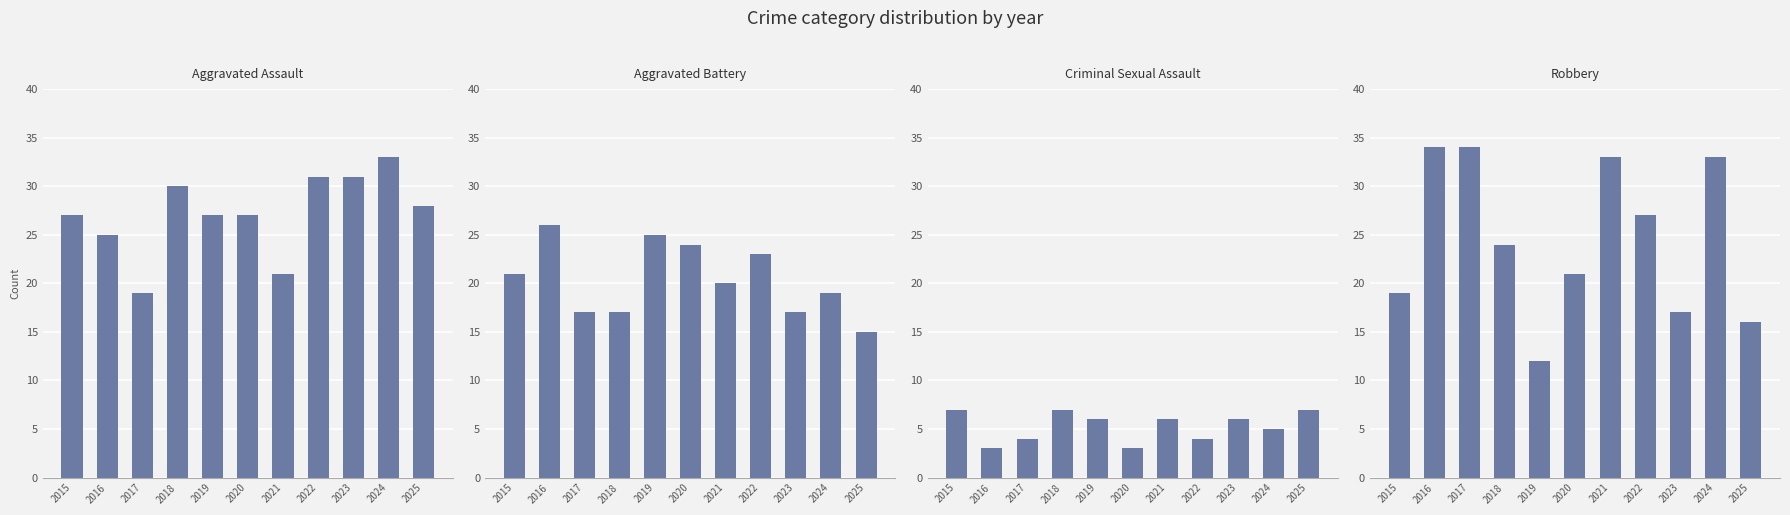

Reading left to right, extract all data points from this chart.

Aggravated Assault: 2015=27	2016=25	2017=19	2018=30	2019=27	2020=27	2021=21	2022=31	2023=31	2024=33	2025=28
Aggravated Battery: 2015=21	2016=26	2017=17	2018=17	2019=25	2020=24	2021=20	2022=23	2023=17	2024=19	2025=15
Criminal Sexual Assault: 2015=7	2016=3	2017=4	2018=7	2019=6	2020=3	2021=6	2022=4	2023=6	2024=5	2025=7
Robbery: 2015=19	2016=34	2017=34	2018=24	2019=12	2020=21	2021=33	2022=27	2023=17	2024=33	2025=16